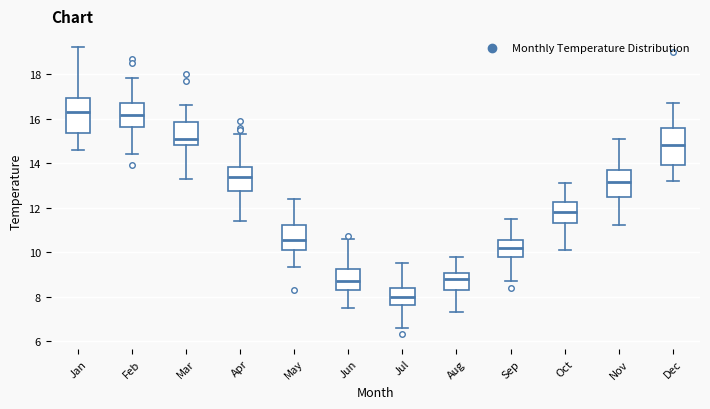

Reading left to right, read every box against the y-axis: the position of its median line, the range the box covers, and the ends of its whiskers. The values are not printed on the chart, so give them approximately, as read against the axis.

Jan: median 16.4, box 15.4 to 17.0, whiskers 14.6 to 19.2
Feb: median 16.2, box 15.6 to 16.8, whiskers 14.4 to 17.8
Mar: median 15.2, box 14.8 to 15.8, whiskers 13.4 to 16.6
Apr: median 13.4, box 12.8 to 13.8, whiskers 11.4 to 15.4
May: median 10.6, box 10.2 to 11.2, whiskers 9.4 to 12.4
Jun: median 8.8, box 8.2 to 9.2, whiskers 7.6 to 10.6
Jul: median 8.0, box 7.6 to 8.4, whiskers 6.6 to 9.6
Aug: median 8.8, box 8.2 to 9.0, whiskers 7.4 to 9.8
Sep: median 10.2, box 9.8 to 10.6, whiskers 8.8 to 11.6
Oct: median 11.8, box 11.4 to 12.2, whiskers 10.2 to 13.2
Nov: median 13.2, box 12.4 to 13.8, whiskers 11.2 to 15.2
Dec: median 14.8, box 14.0 to 15.6, whiskers 13.2 to 16.8